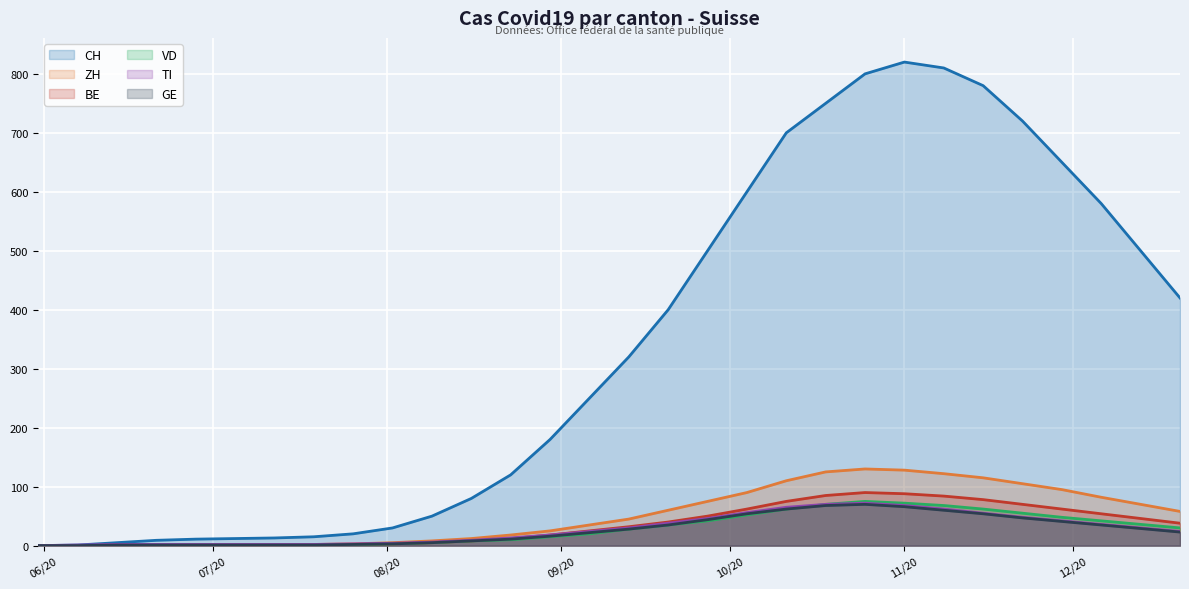

True or false: VD and GE intersect in this chart.

False